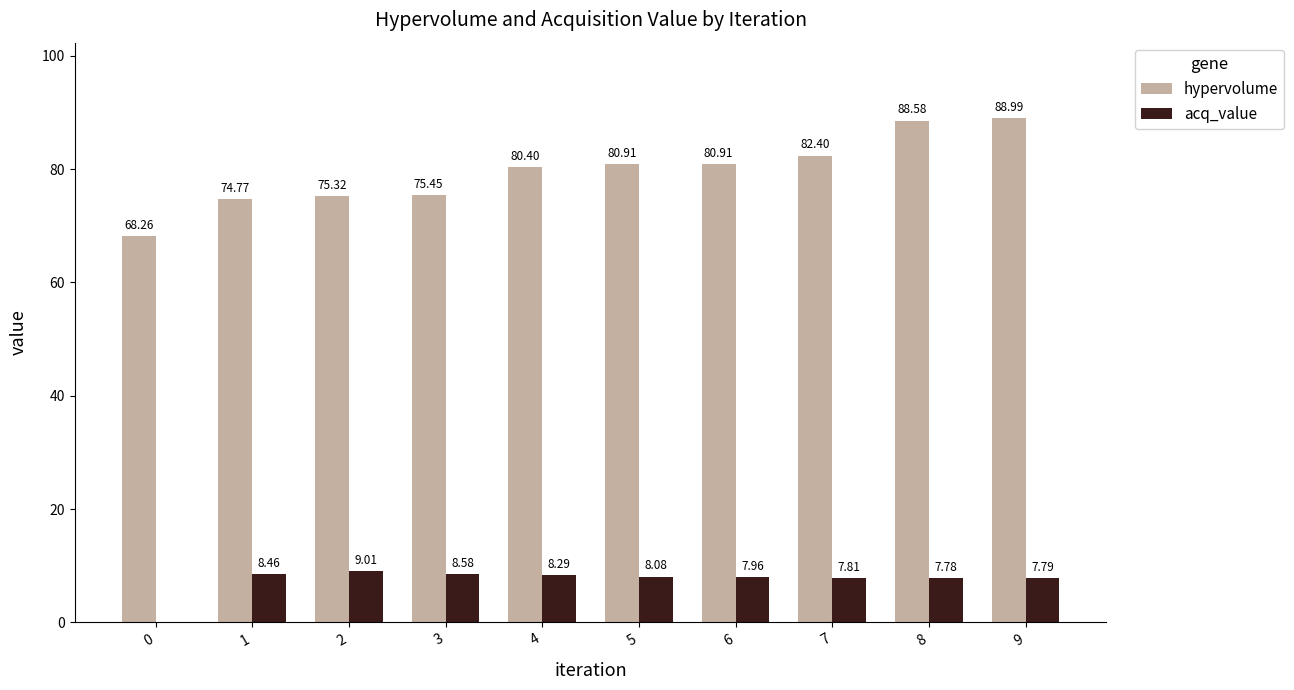

Which series changed the most between 2 and 9?

hypervolume